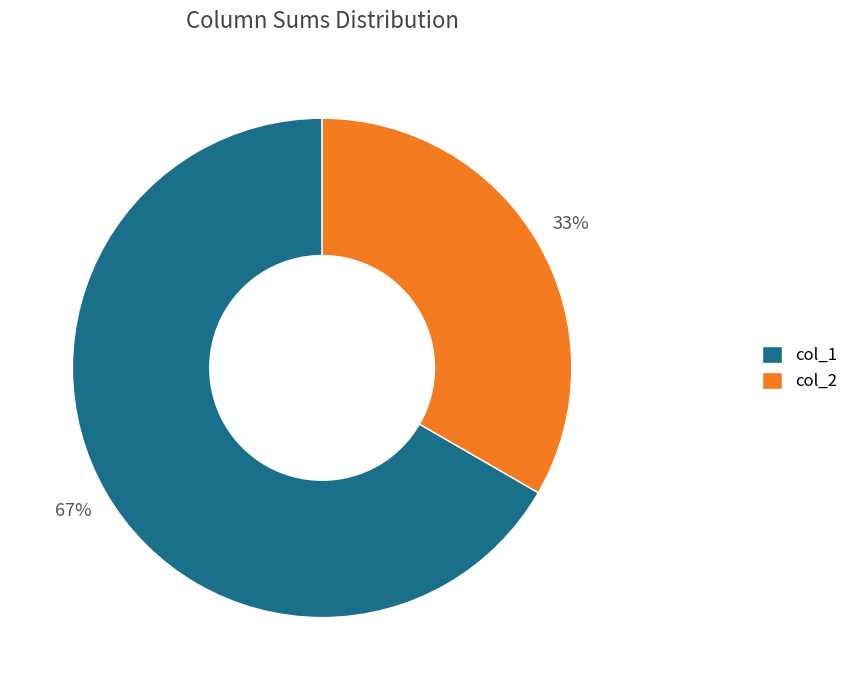

Which category has the smallest portion of the pie?

col_2